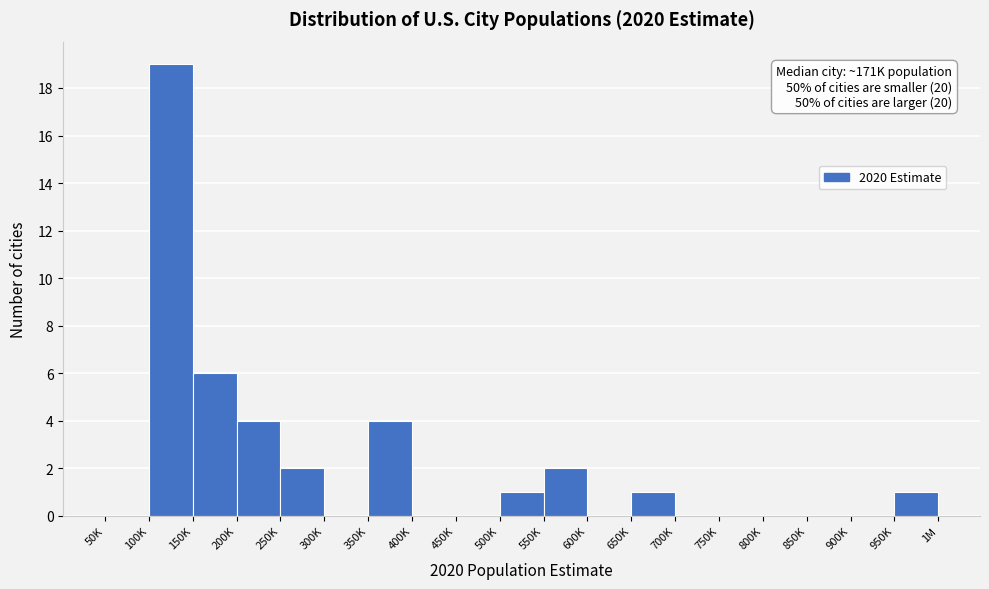

Reading left to right, list all the values displayed in this chart.

50K=0	100K=19	150K=6	200K=4	250K=2	300K=0	350K=4	400K=0	450K=0	500K=1	550K=2	600K=0	650K=1	700K=0	750K=0	800K=0	850K=0	900K=0	950K=1